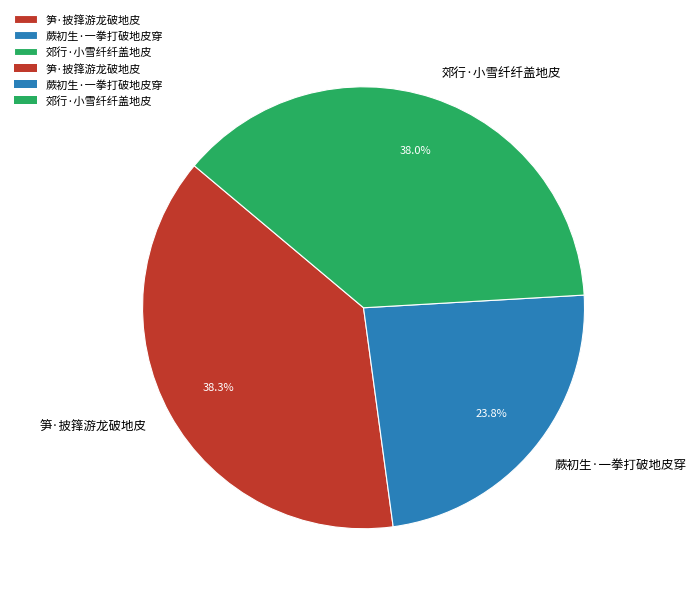

What is the smallest slice in the pie chart?

蕨初生·一拳打破地皮穿